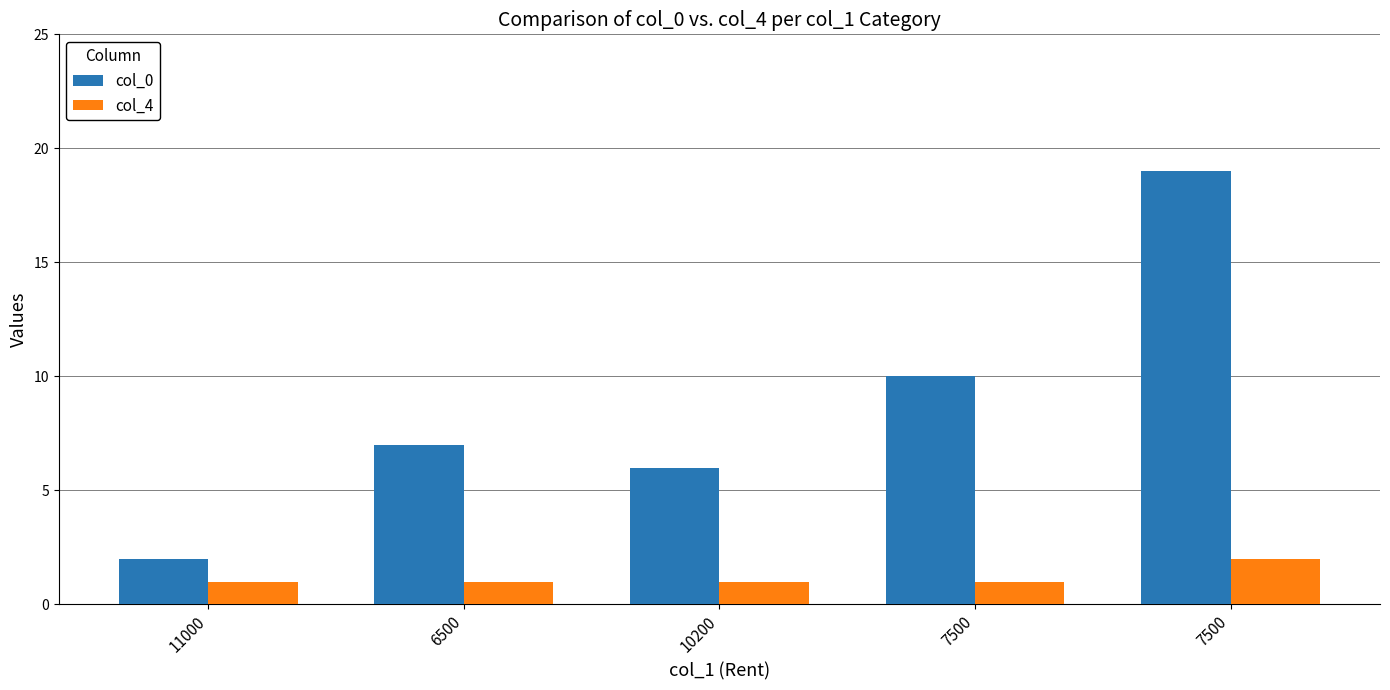

What is the minimum value shown in the chart?

1